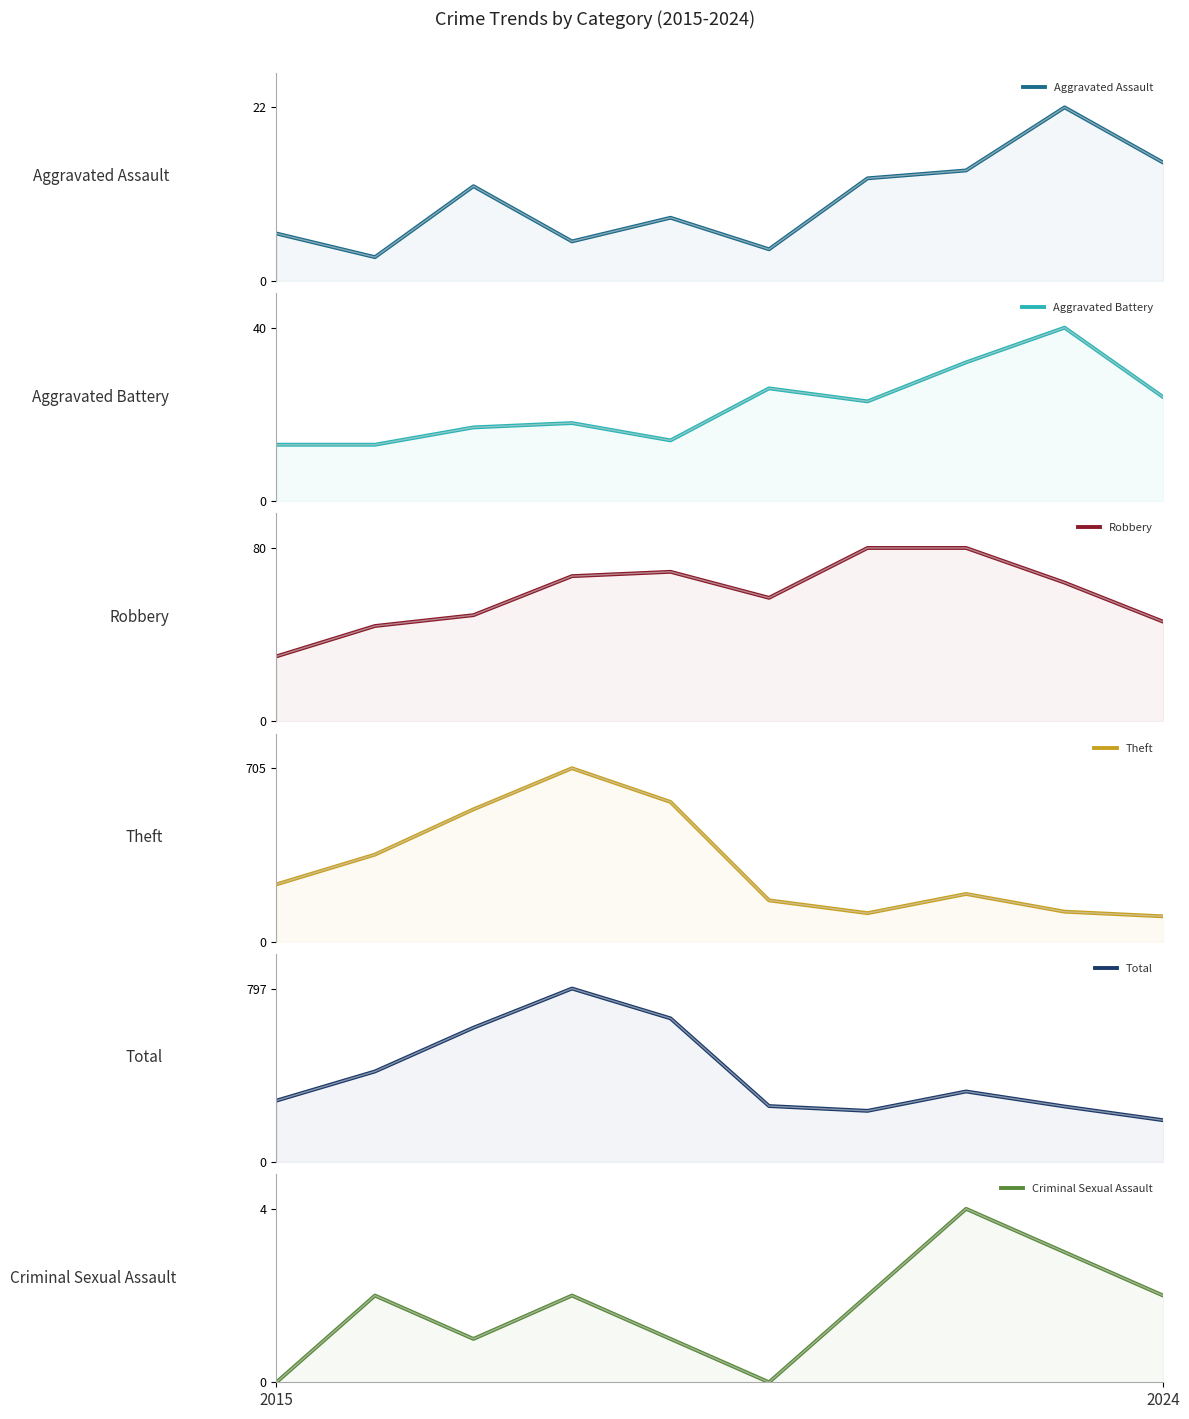

True or false: Aggravated Assault has a value of 13 at 6.

True